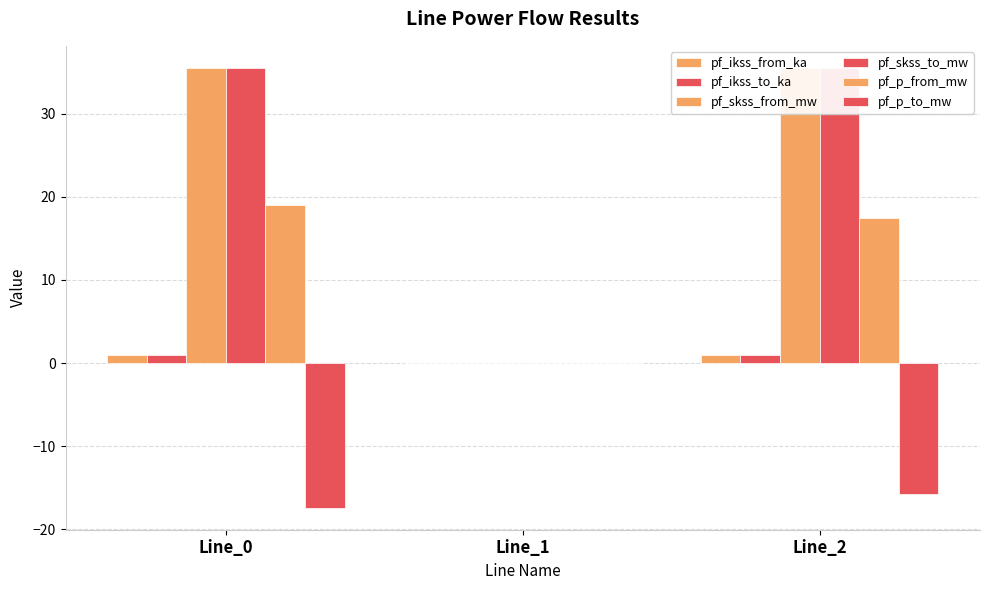

What is the greatest value displayed?

35.5